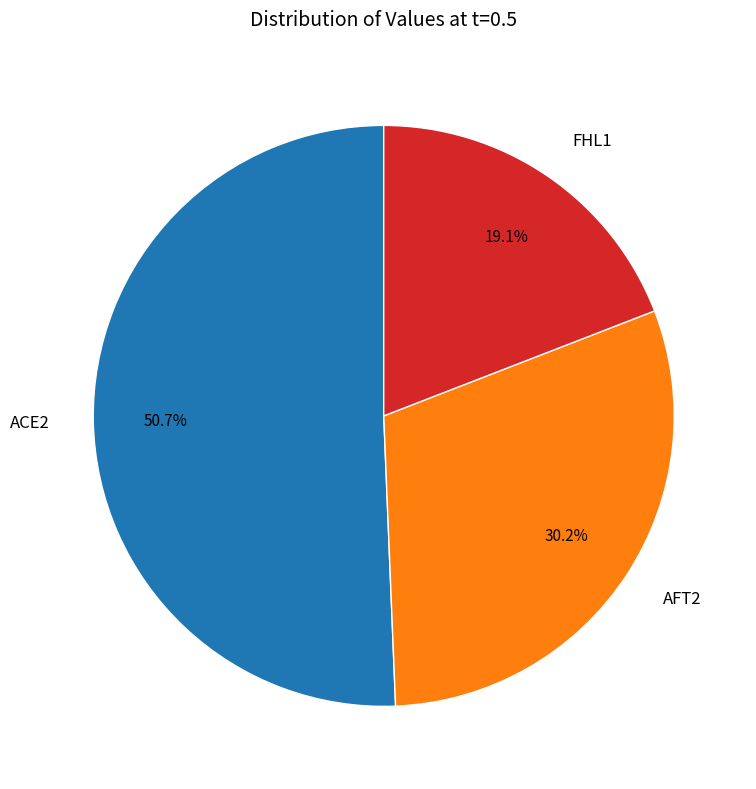

The FHL1 slice represents 19% of the pie. True or false?

True